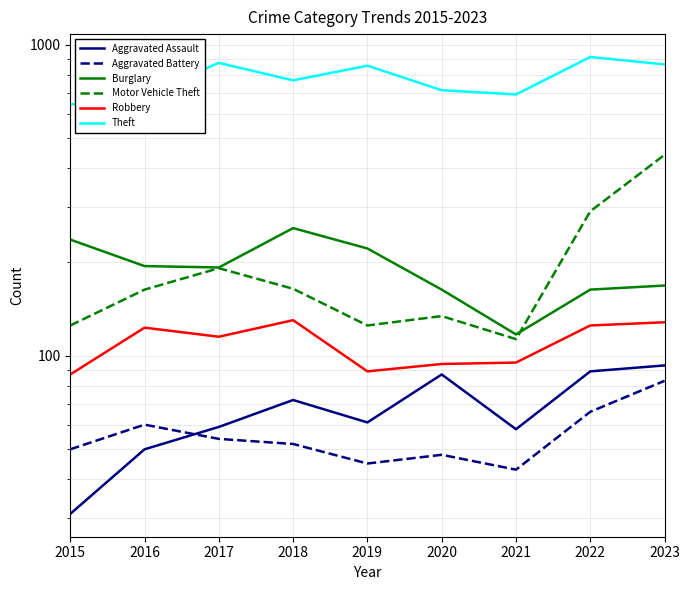

What is the average value of the Robbery series?

110